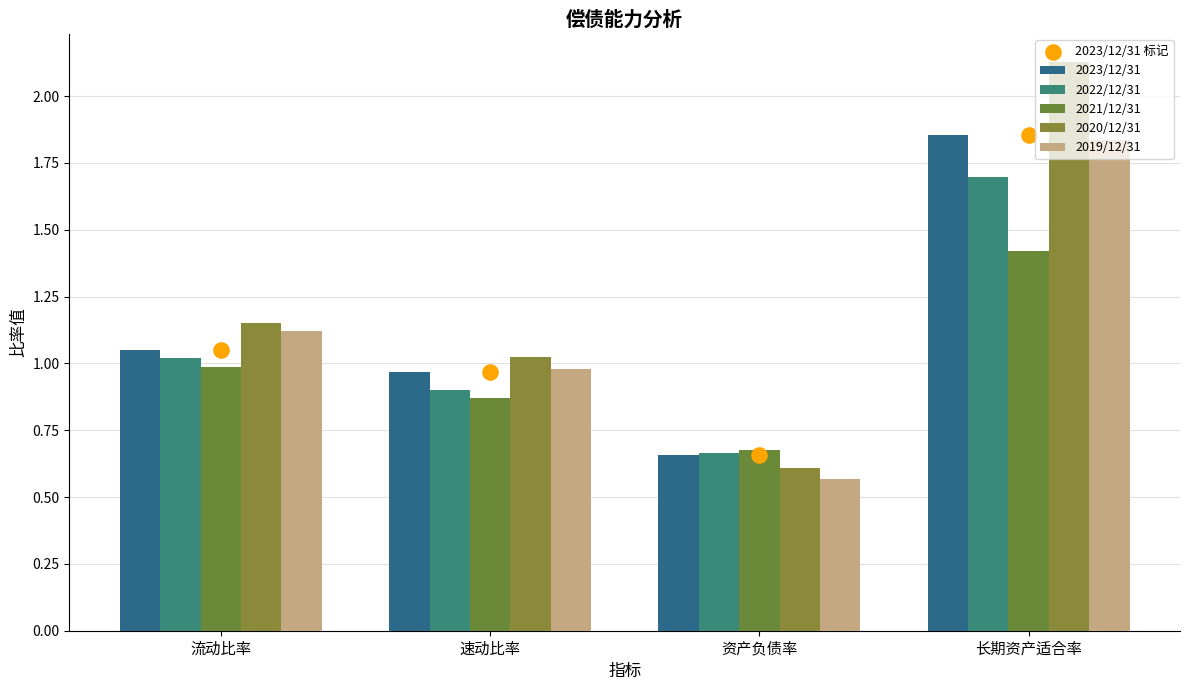

At which category is the sum across all series the highest?

长期资产适合率